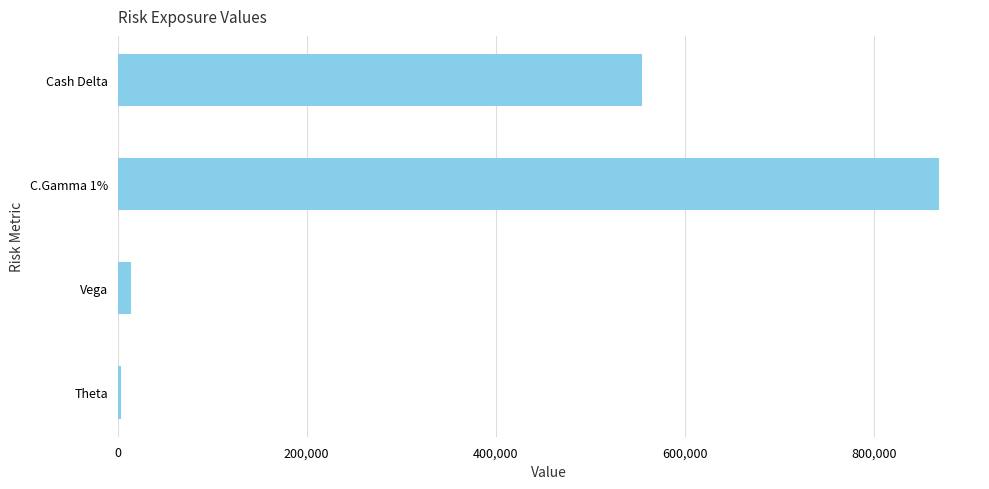

What is the average value?

360614